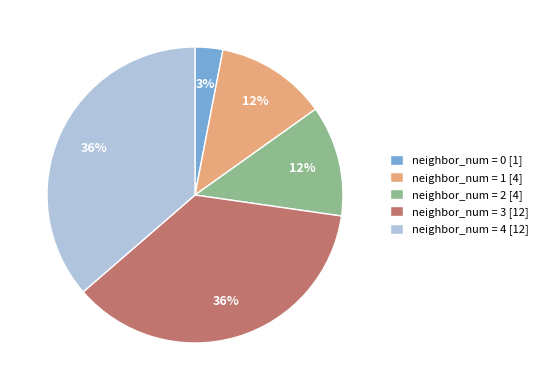

Is there any slice that represents more than half of the pie?

No